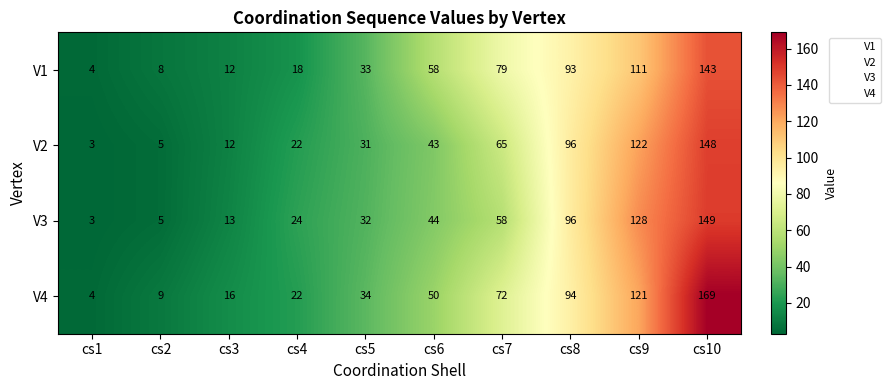

Which series has the largest total across all categories?

V4